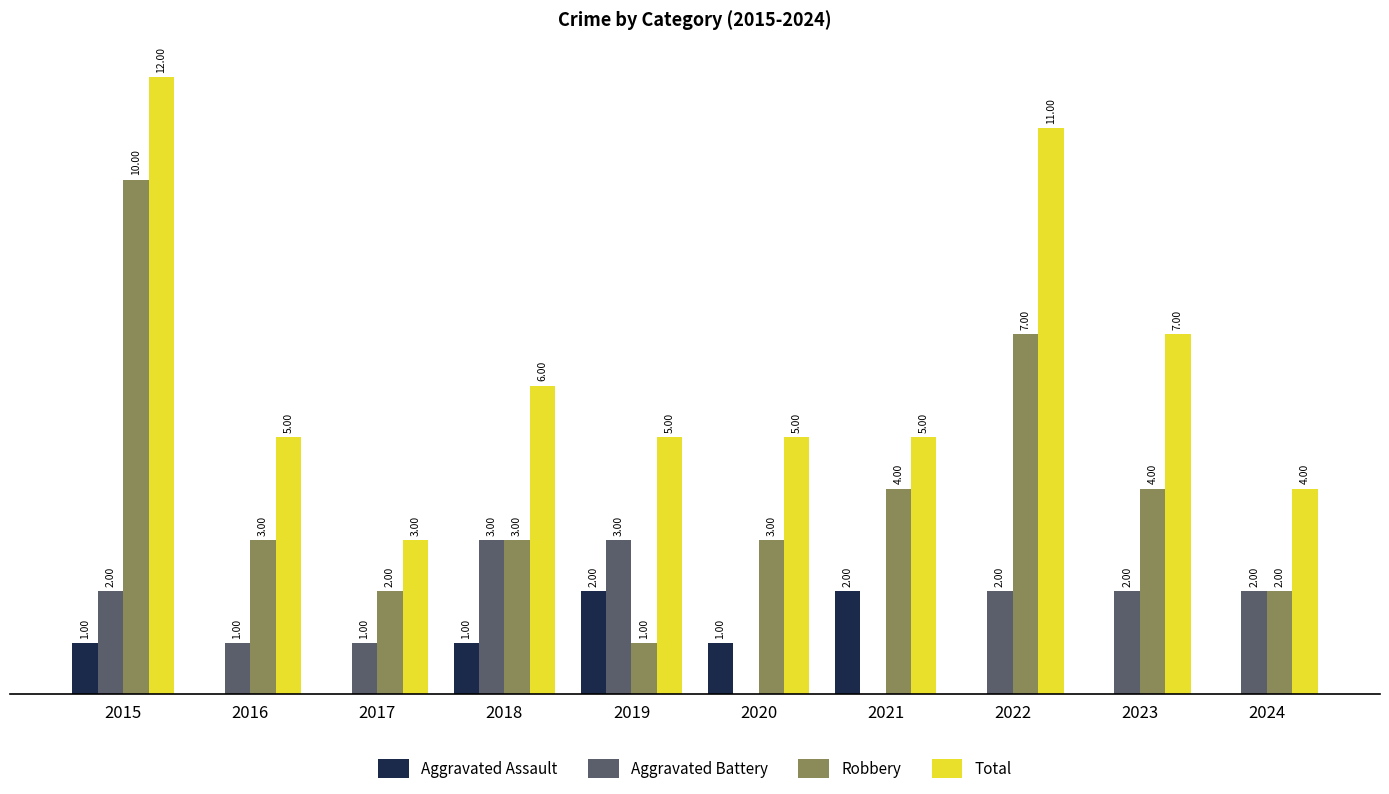

Is the value of Robbery at 2019 greater than the value of Aggravated Assault at 2017?

Yes